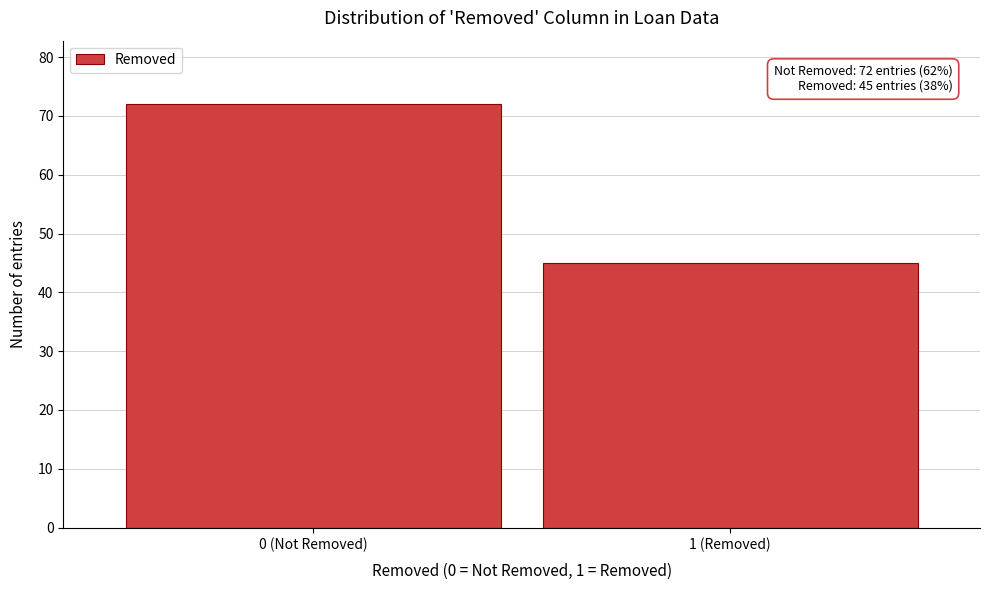

Reading right to left, extract all data points from this chart.

45	72